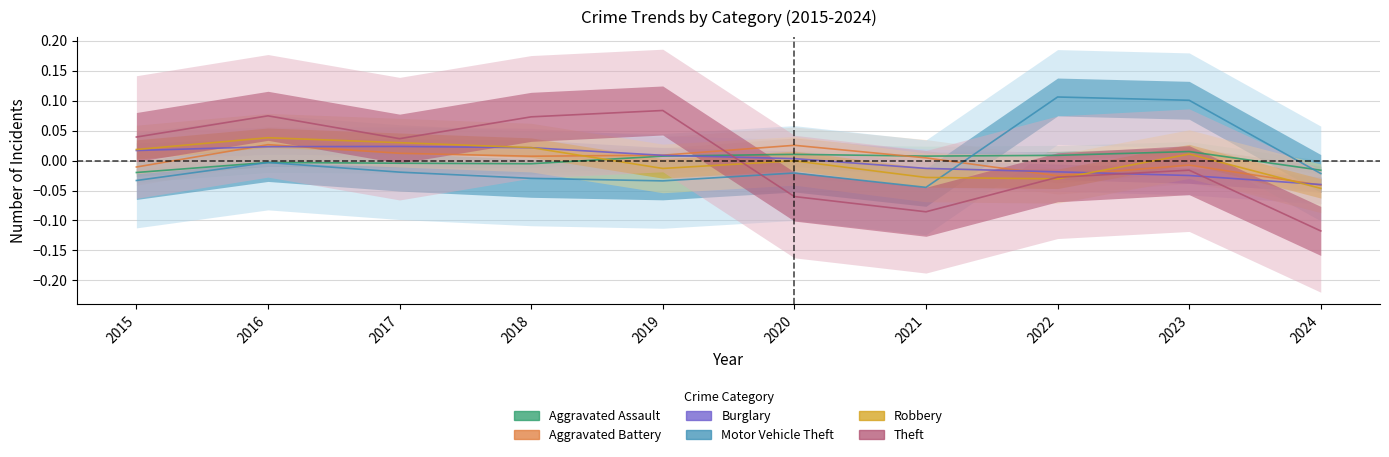

Is it true that Robbery equals 0.0 at 2023?

True